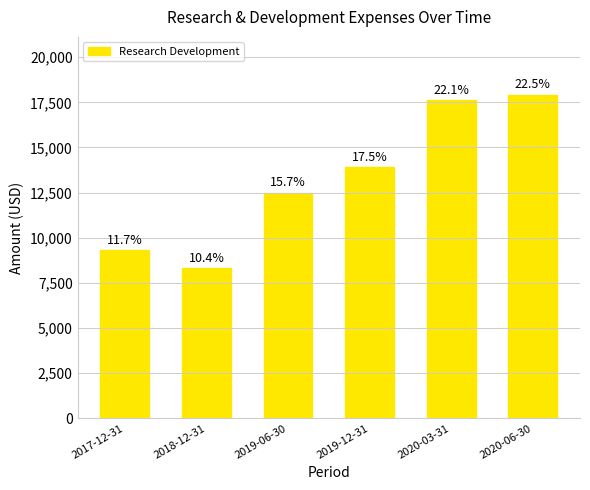

Which category has the highest value across all series?

2020-06-30